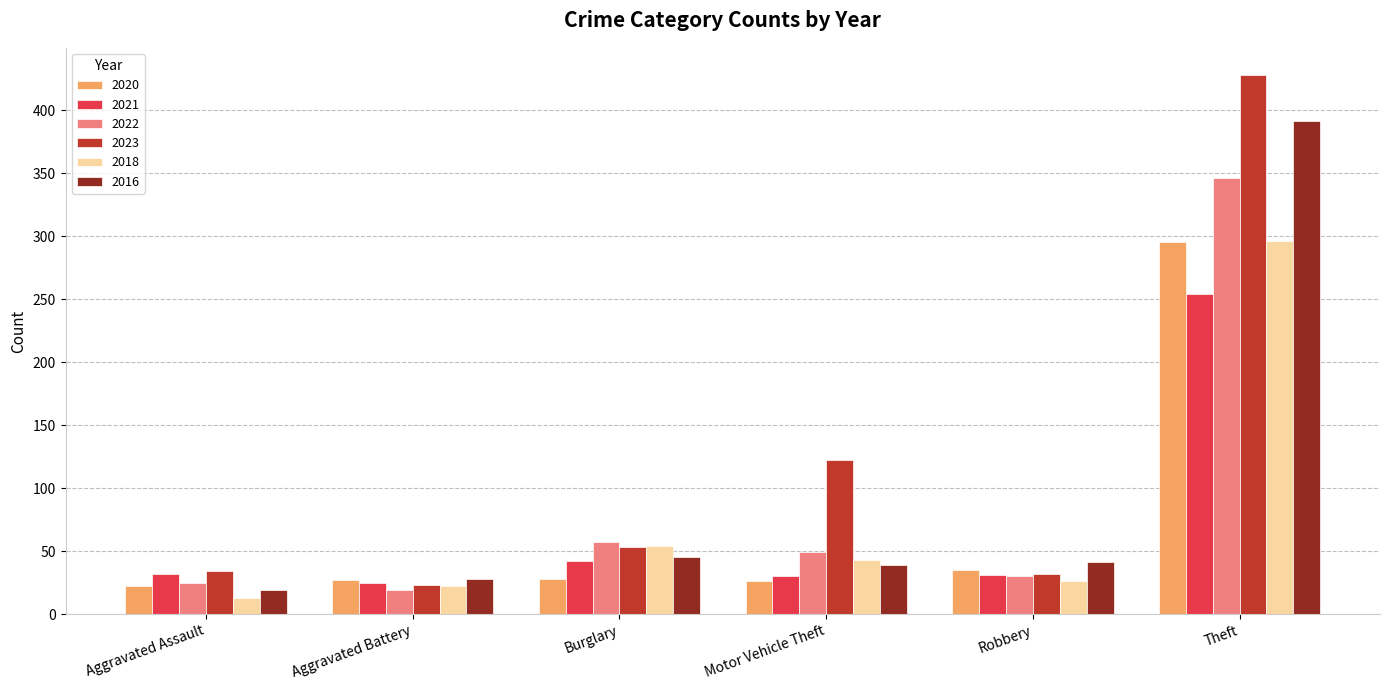

What is the average value of the 2021 series?

69